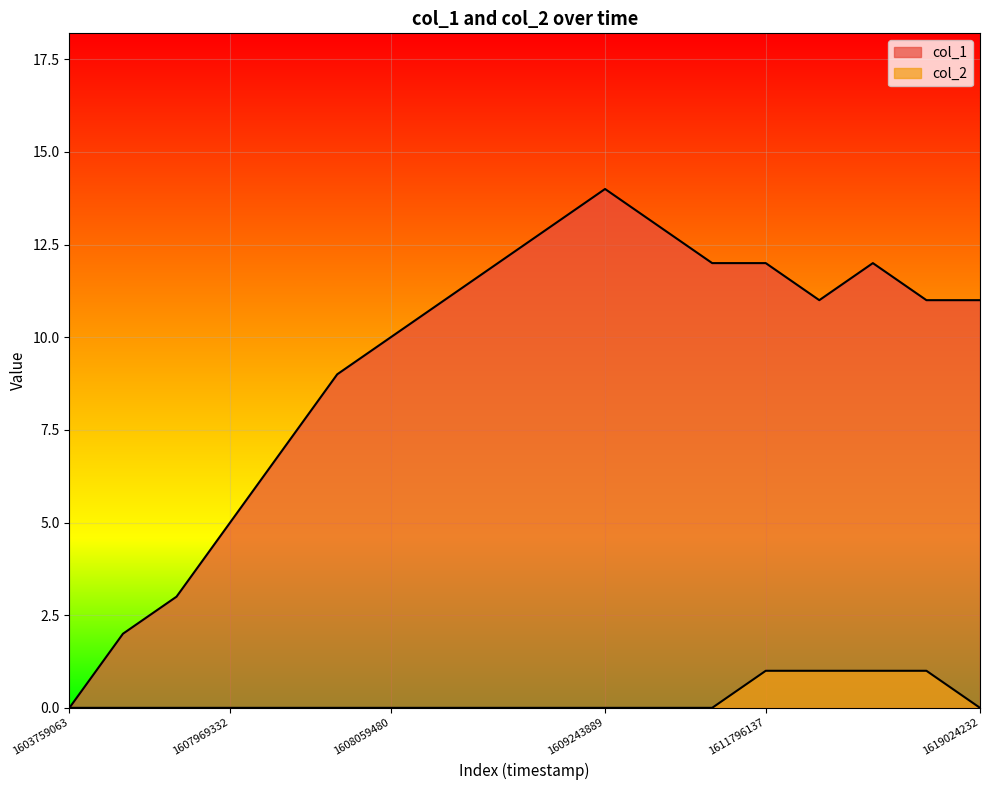

At which label does col_2 reach its minimum?

1603759063